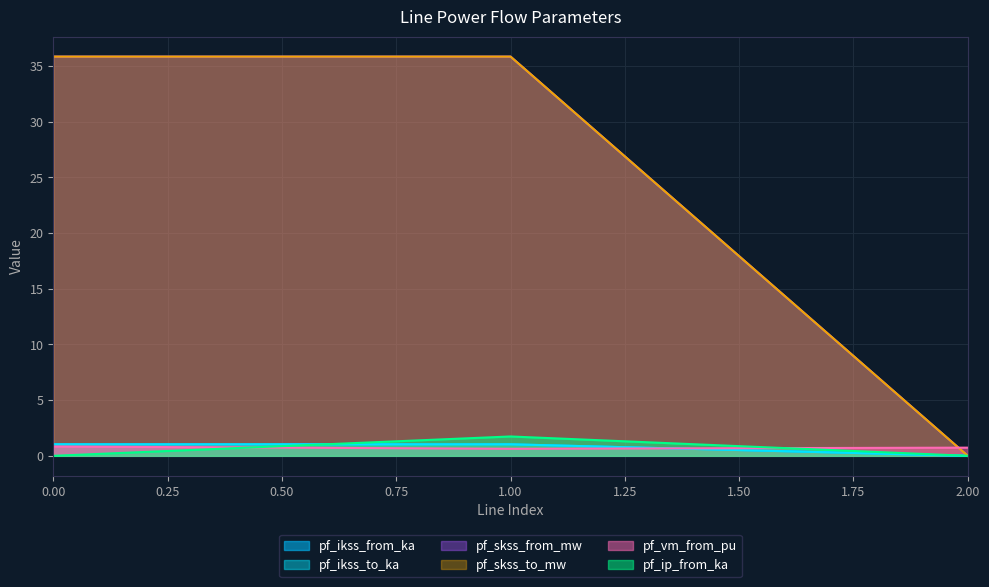

Is the value of pf_ip_from_ka at 2 greater than the value of pf_skss_to_mw at 0?

No